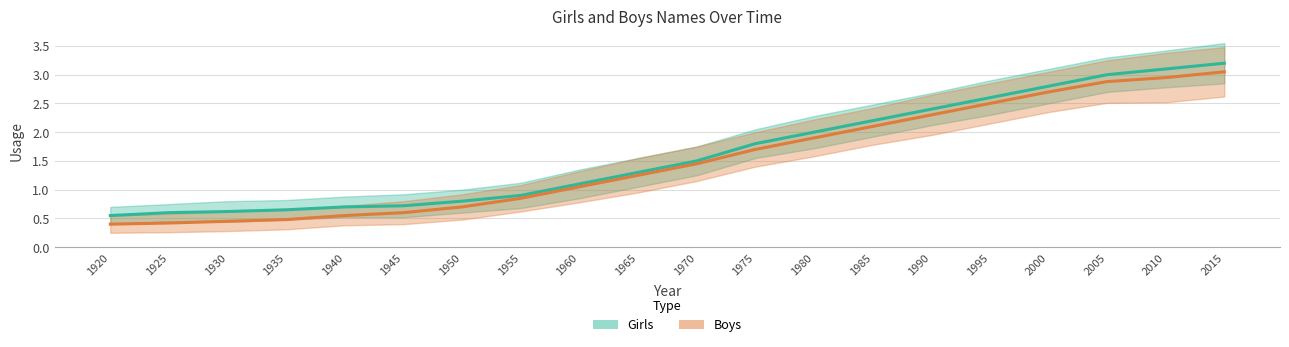

What is the value of the Boys point at the 20th from the left?

3.0